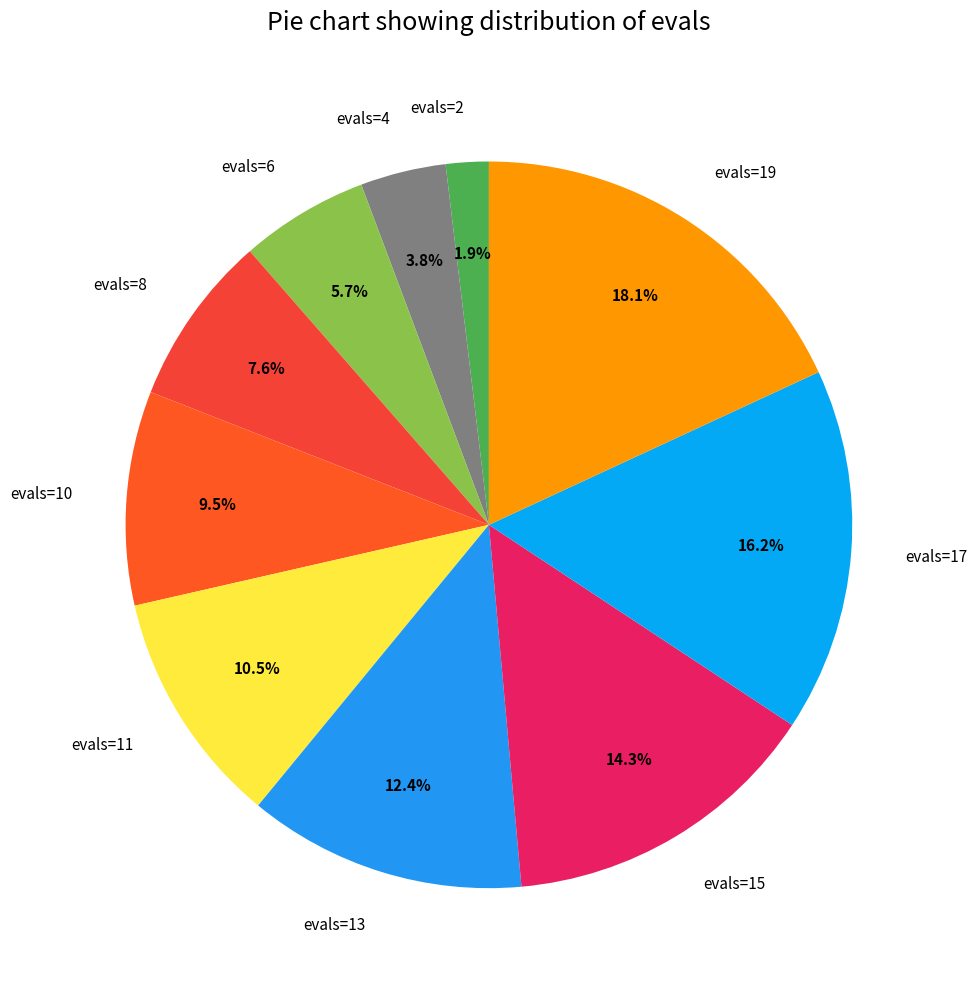

Rank the categories by value from highest to lowest.

evals=19, evals=17, evals=15, evals=13, evals=11, evals=10, evals=8, evals=6, evals=4, evals=2